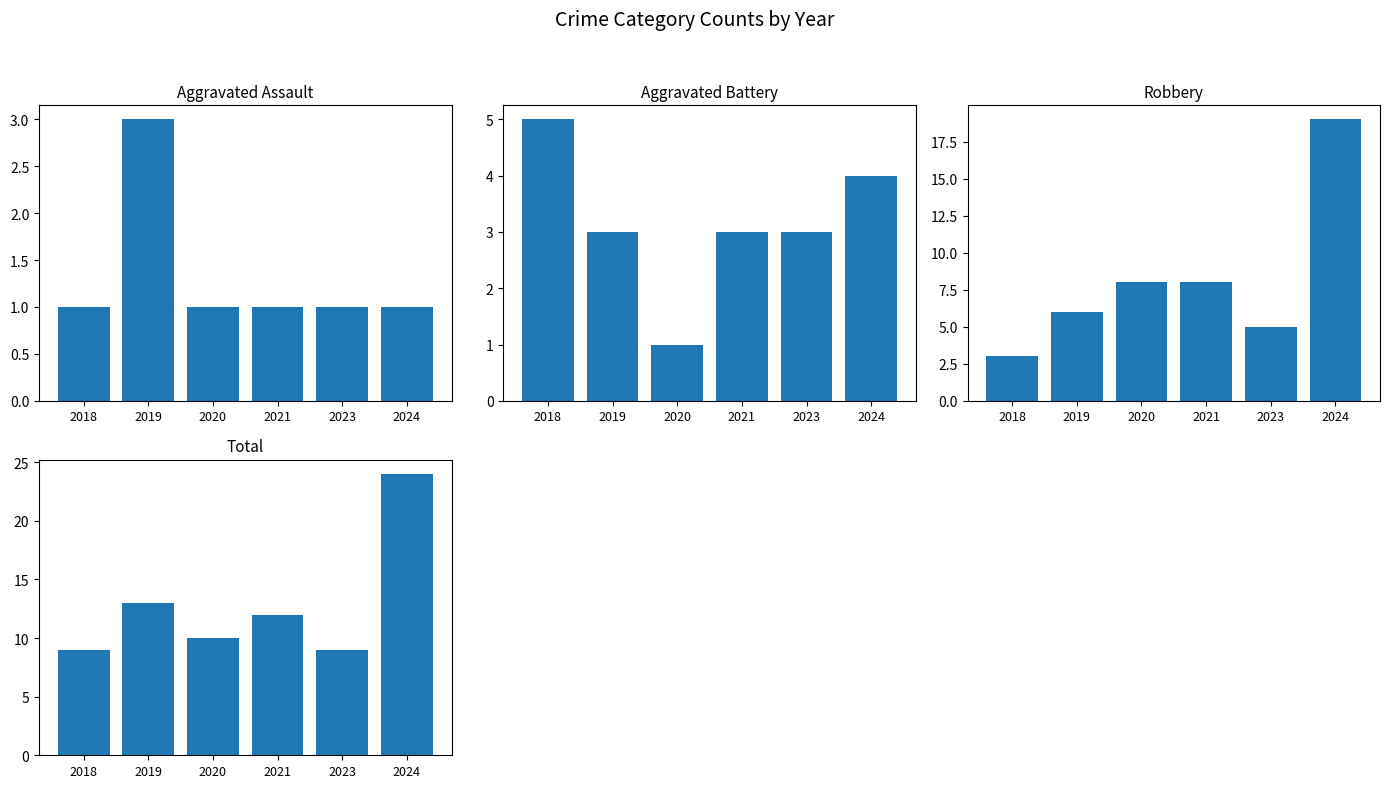

At which label does Aggravated Battery reach its minimum?

2020